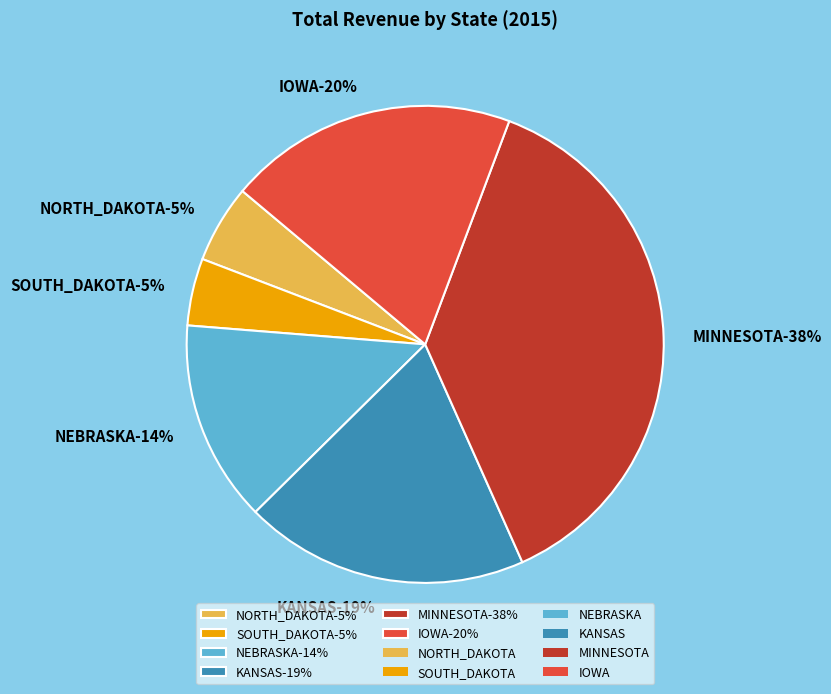

Does IOWA account for over 50% of the chart?

No